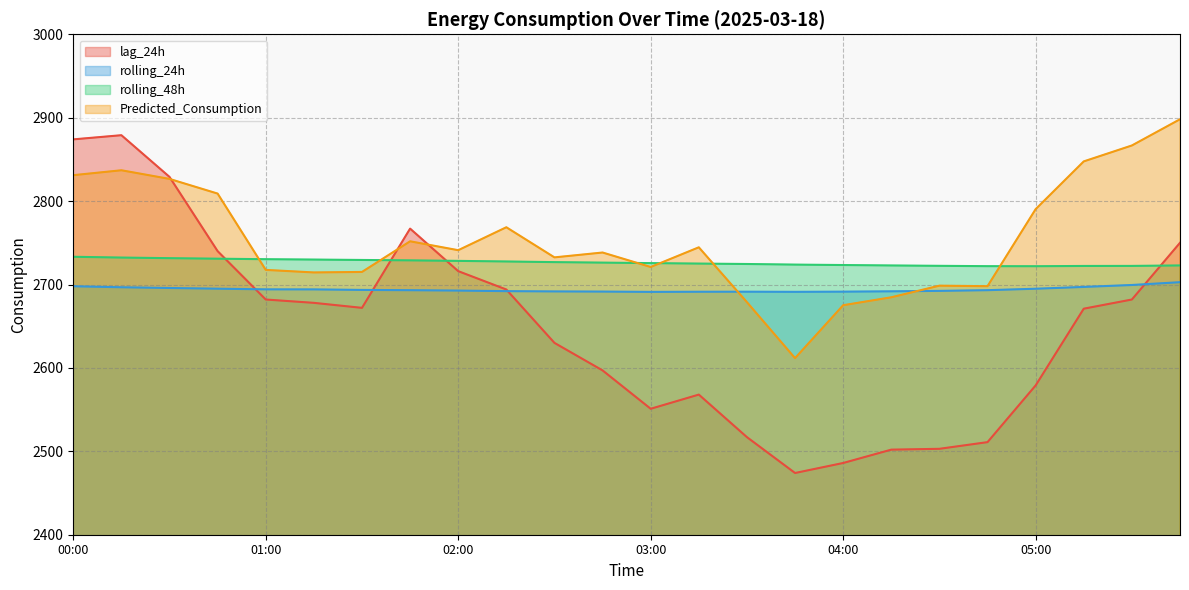

What is the value of the Predicted_Consumption point at the 20th from the left?

2698.0